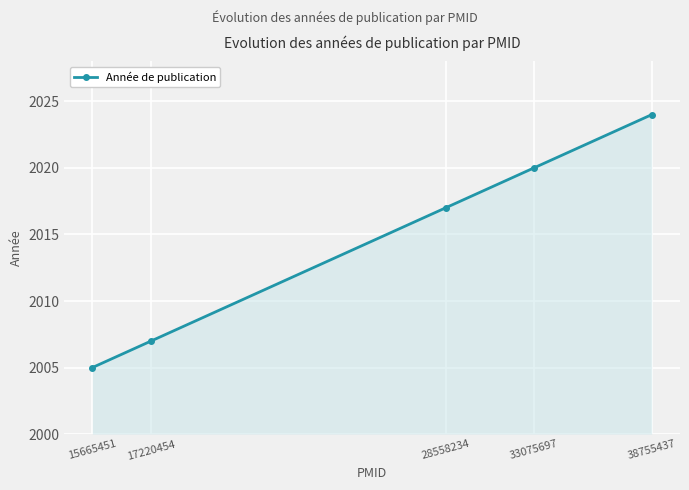

What is the change in value from 15665451 to 33075697?

+15